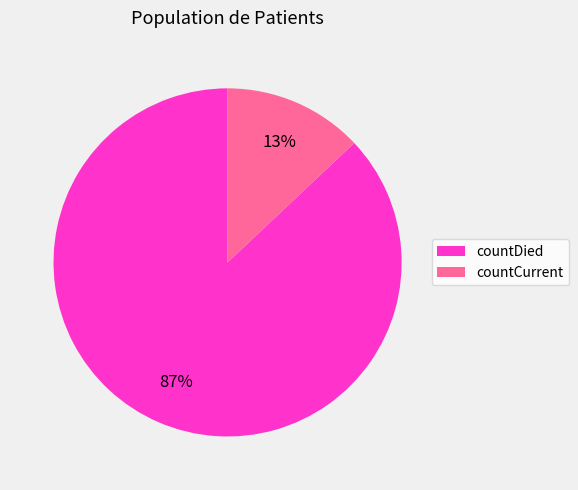

Which category accounts for the majority?

countDied